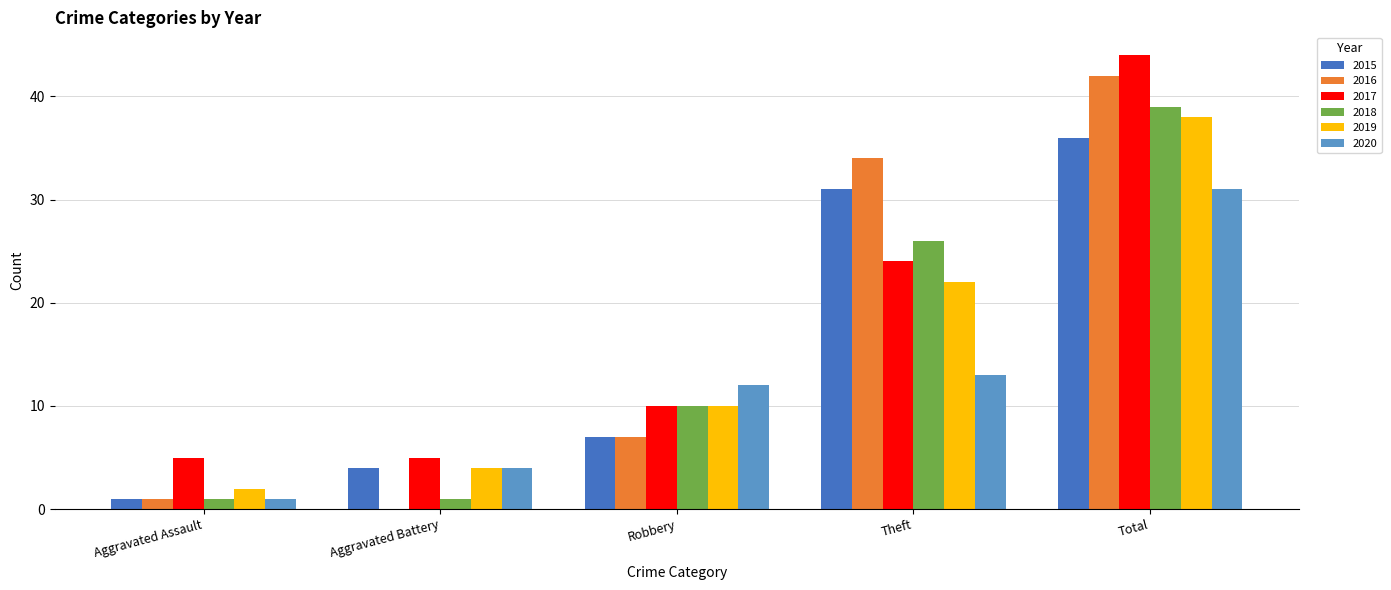

At which category is the sum across all series the highest?

Total